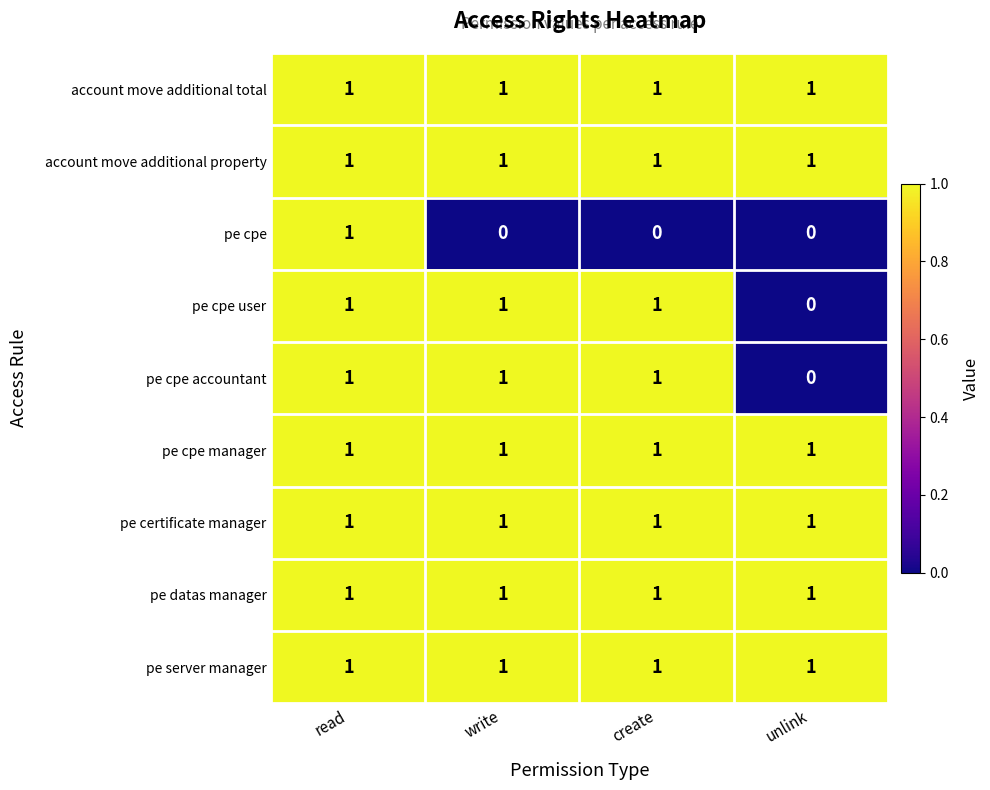

At which category is the sum across all series the highest?

read